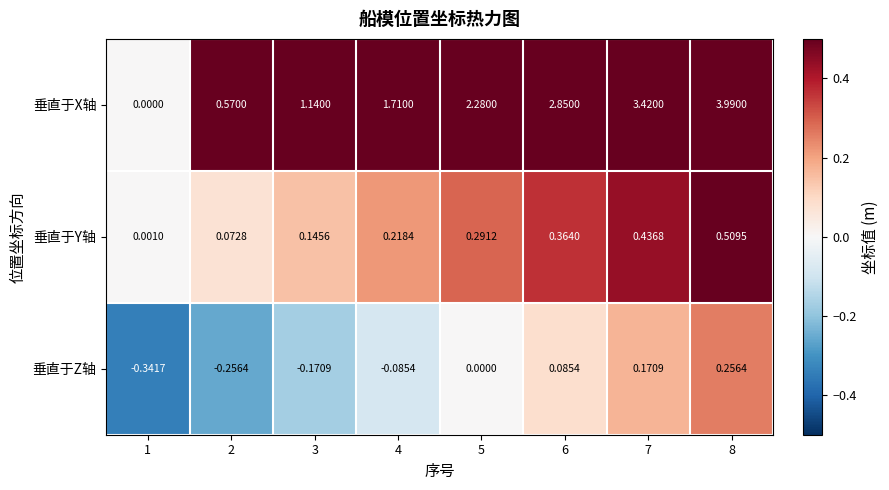

How many series are shown in this chart?

3